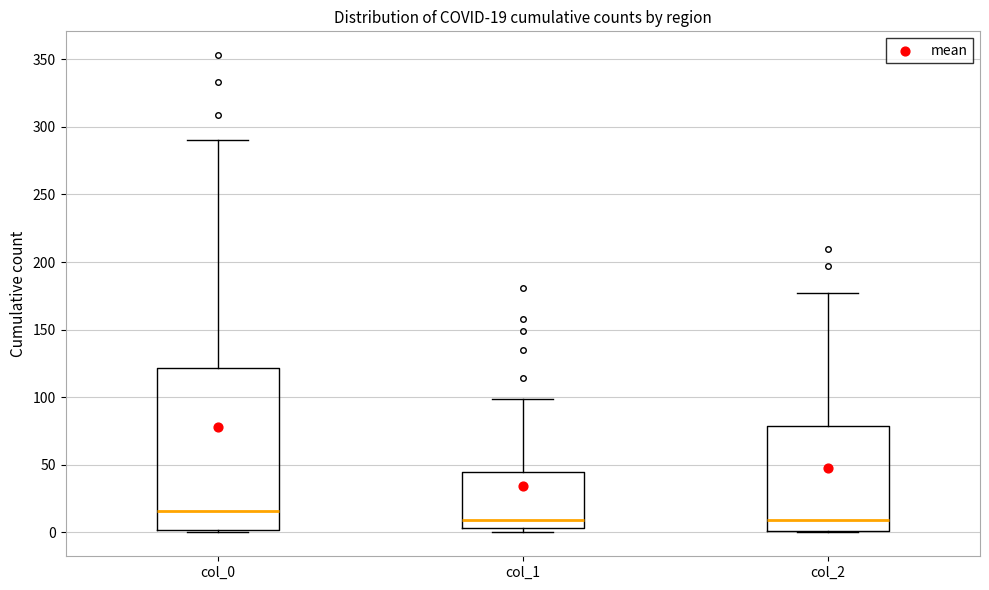

Comparing the boxes themselves (not the whiskers), which one is the tallest?

col_0